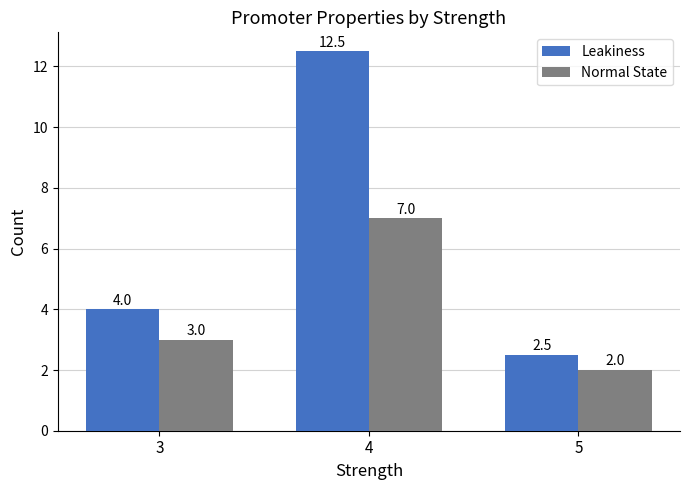

What is the value of the Leakiness bar at the 2nd from the left?

12.5